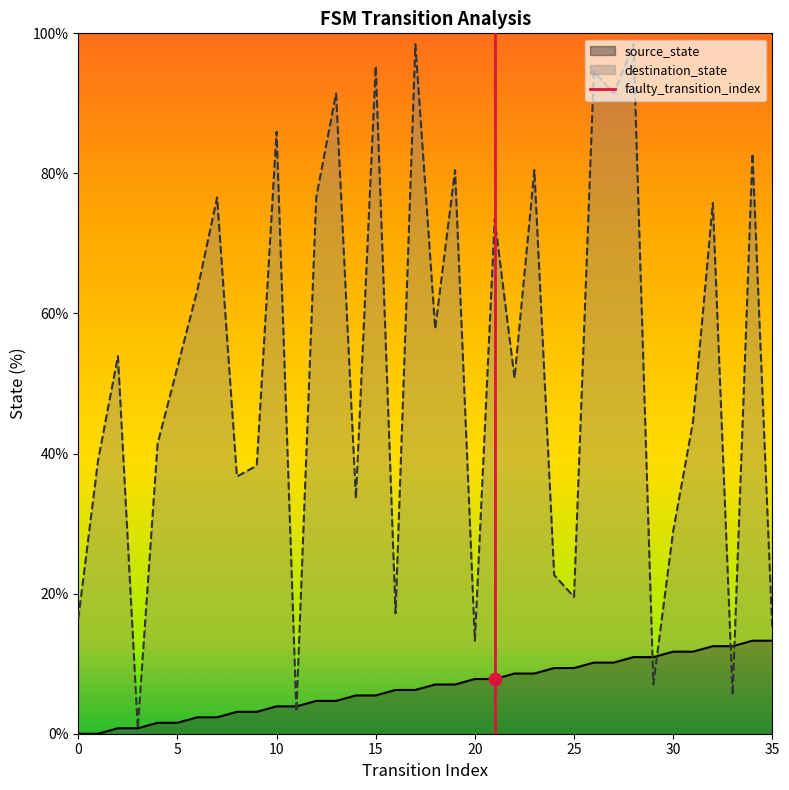

Which series has the largest total across all categories?

destination_state